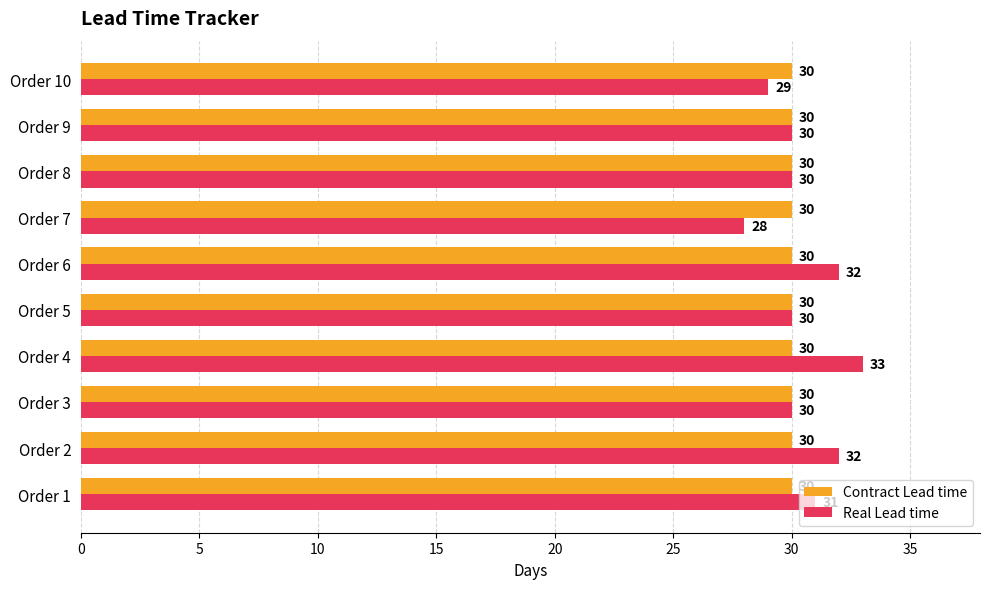

Rank the series by their average value, from highest to lowest.

Real Lead time, Contract Lead time